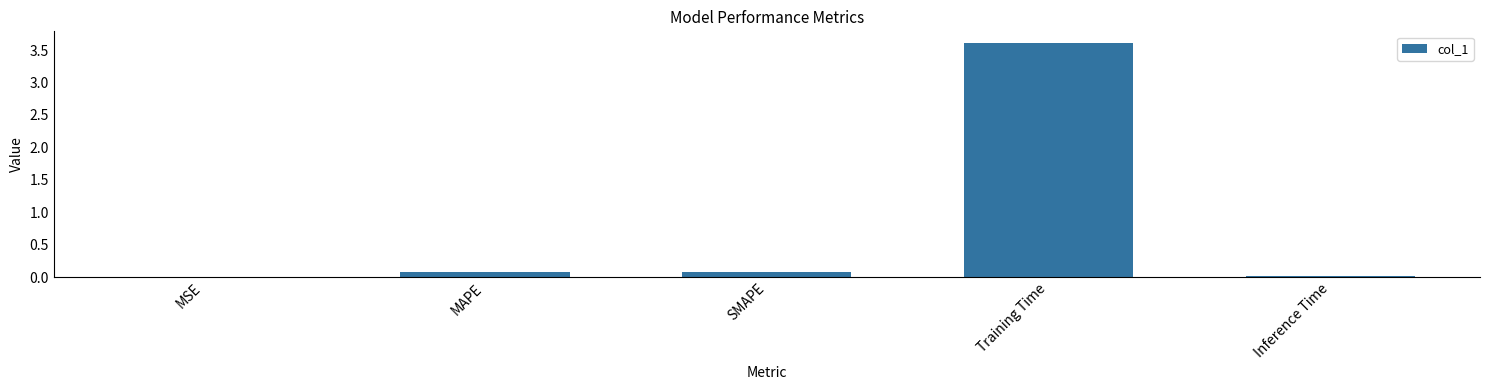

What is the greatest value displayed?

3.6